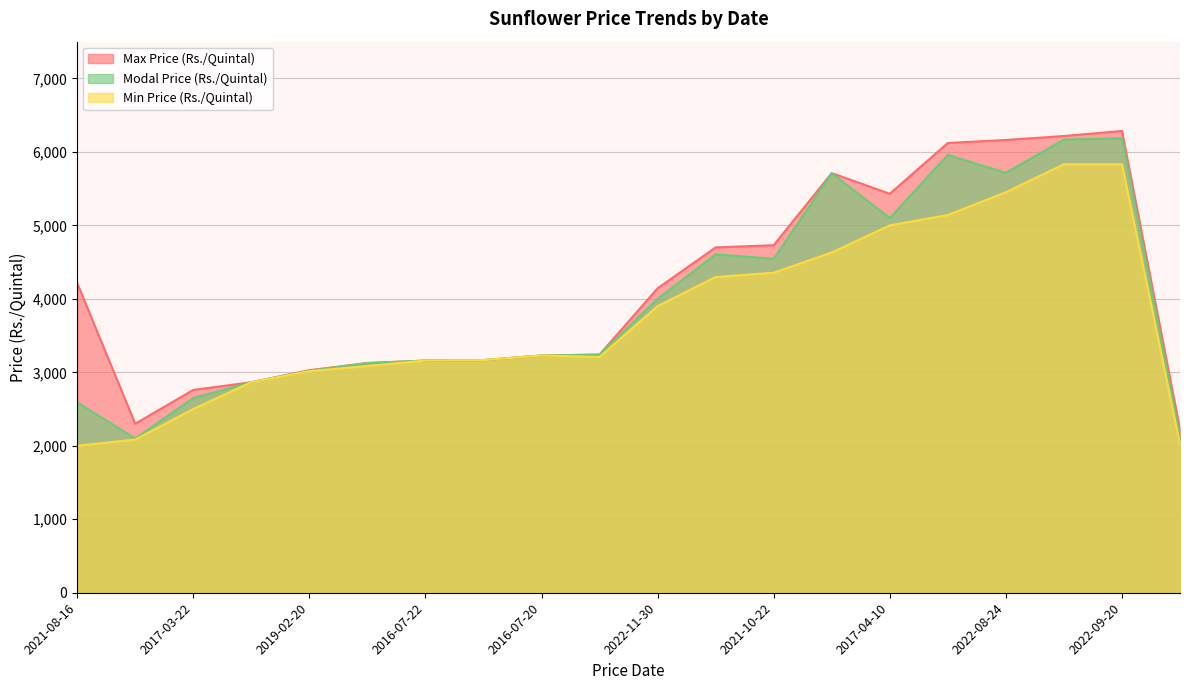

True or false: Min Price (Rs./Quintal) and Modal Price (Rs./Quintal) cross at least once.

False